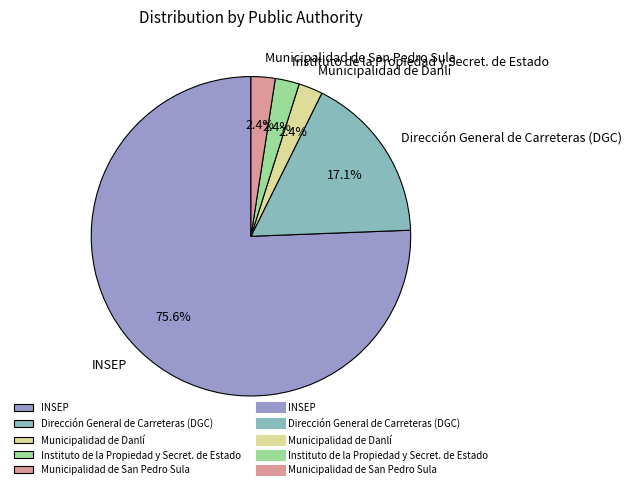

What portion of the pie excludes Dirección General de Carreteras (DGC)?

82.9%